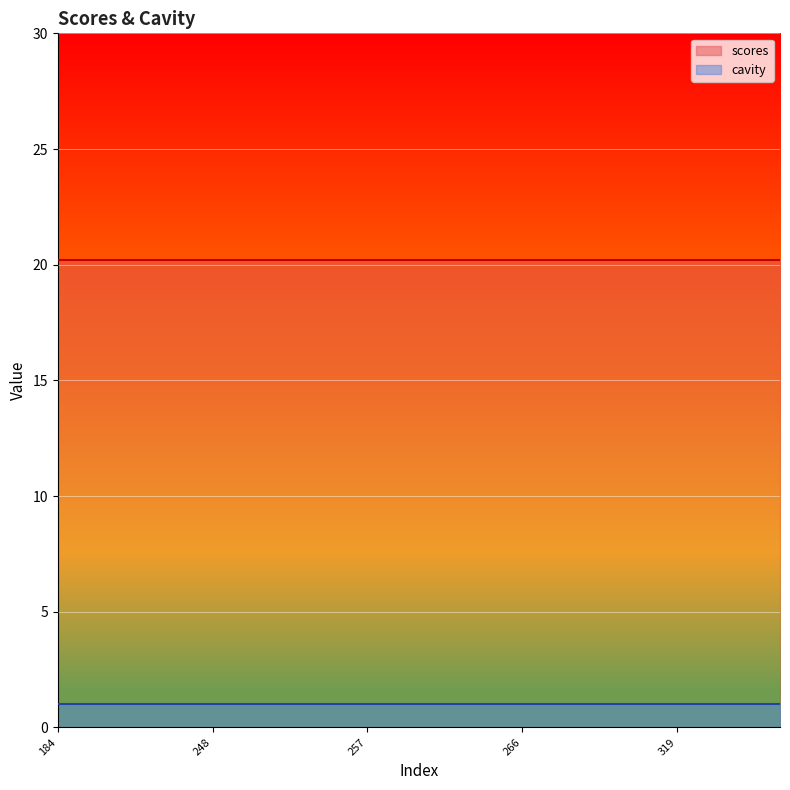

What are all the series names shown in the legend?

scores, cavity